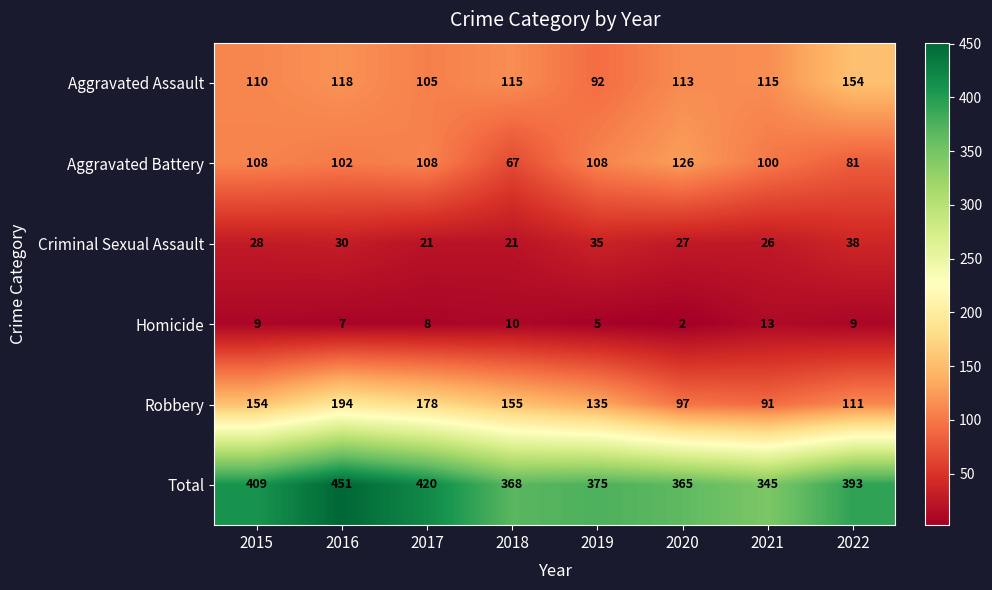

The Homicide series shows 9 at 2022. True or false?

True